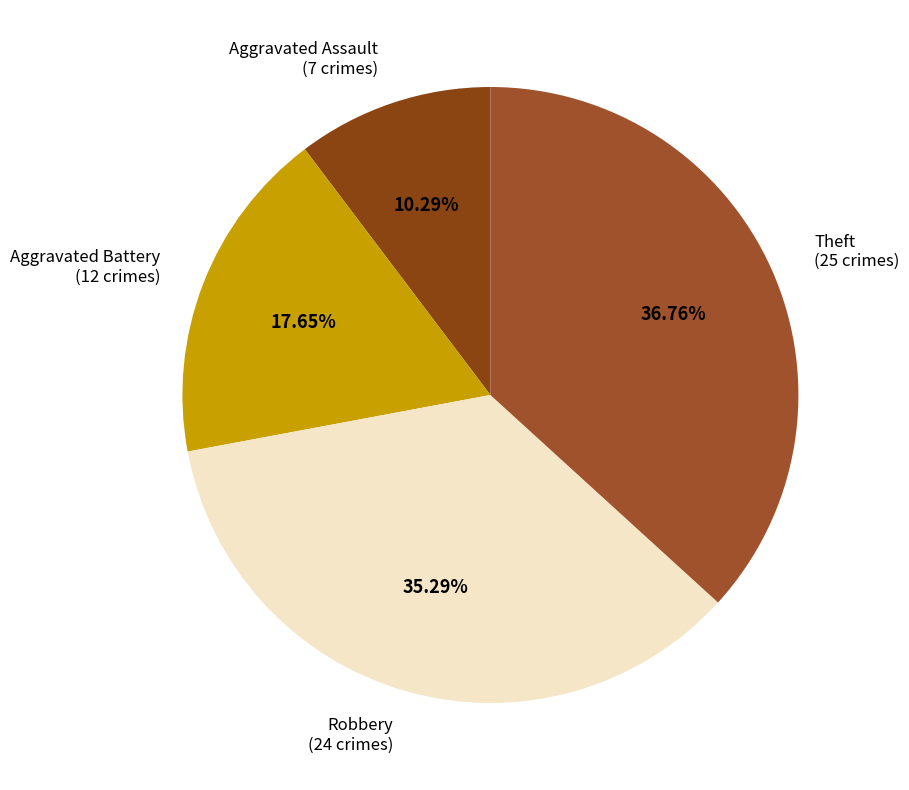

Count the number of slices in the pie.

4